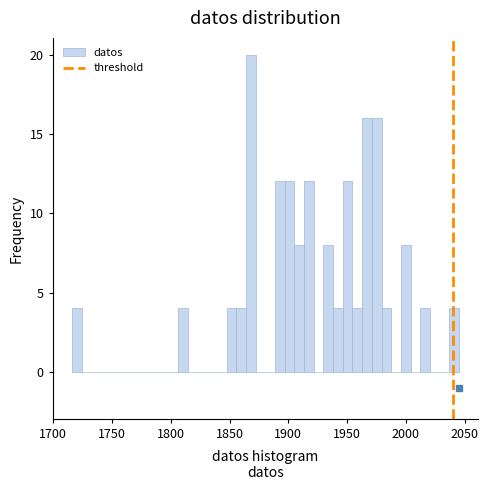

Read against the x-axis, roughly where is the centre of the tallest bar?

1870